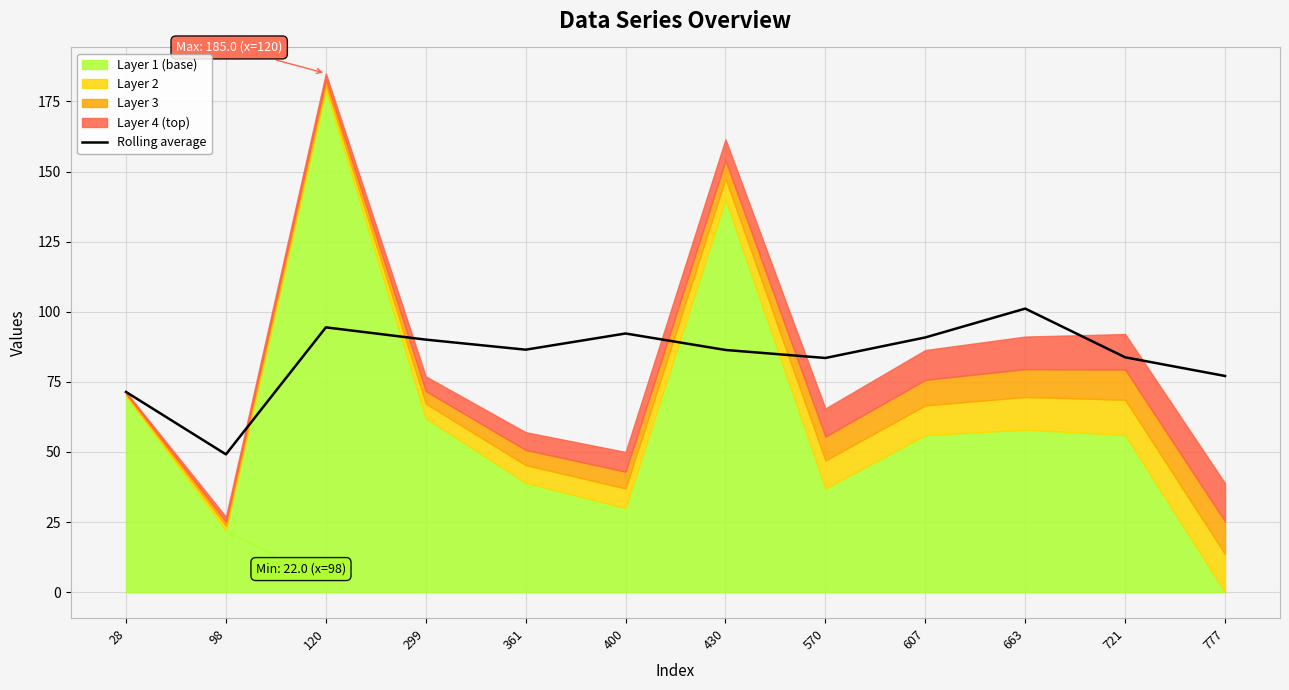

What is the difference between the maximum and minimum values?

52.0